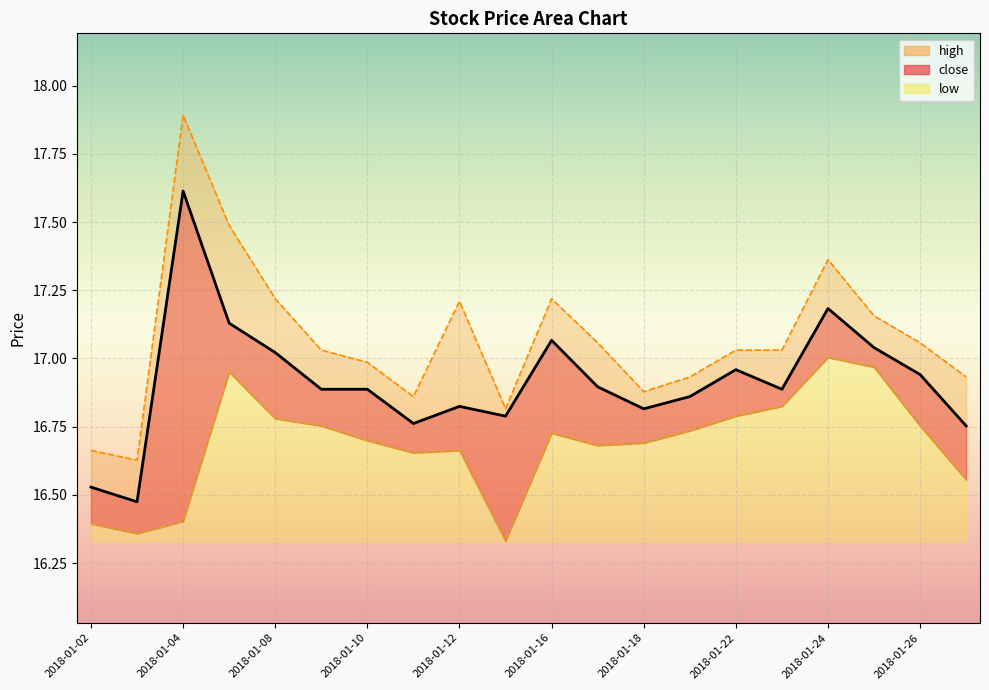

Where is the first local minimum for low?

2018-01-03